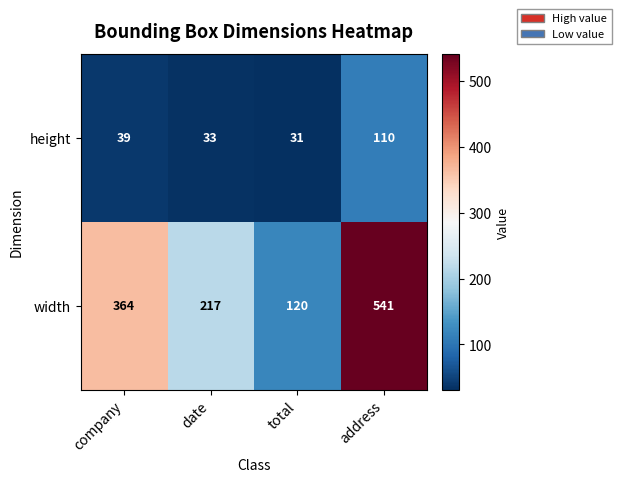

Which series has the largest range (max minus min)?

width